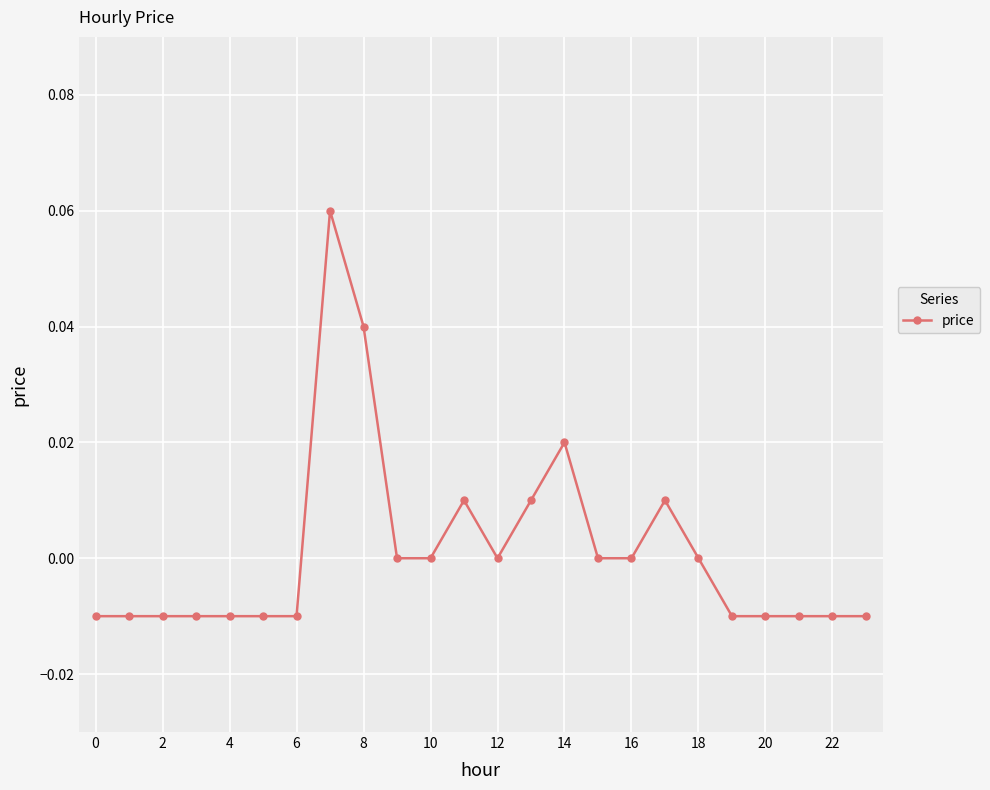

True or false: there are more than 1 points higher than both neighbors.

True